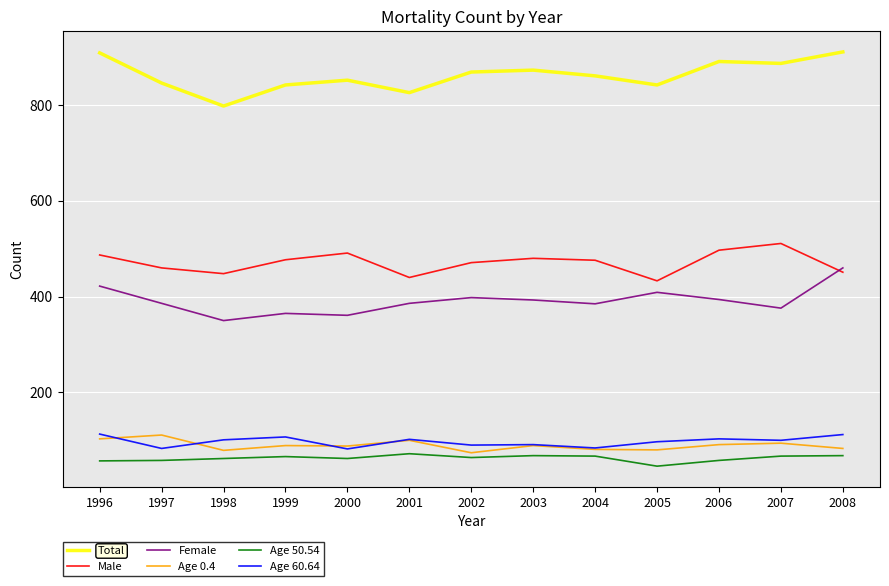

What are all the series names shown in the legend?

Total, Male, Female, Age 0.4, Age 50.54, Age 60.64